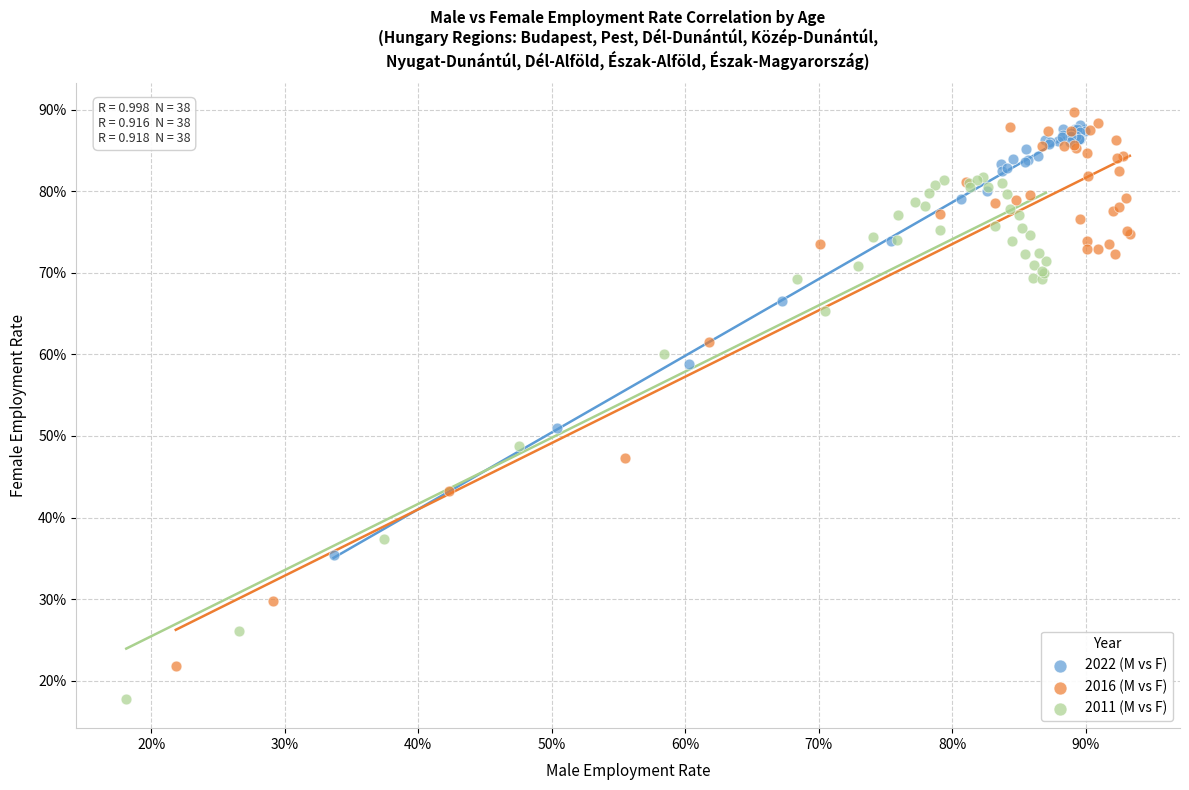

Which series contains the highest Y value?

2016 (M vs F)